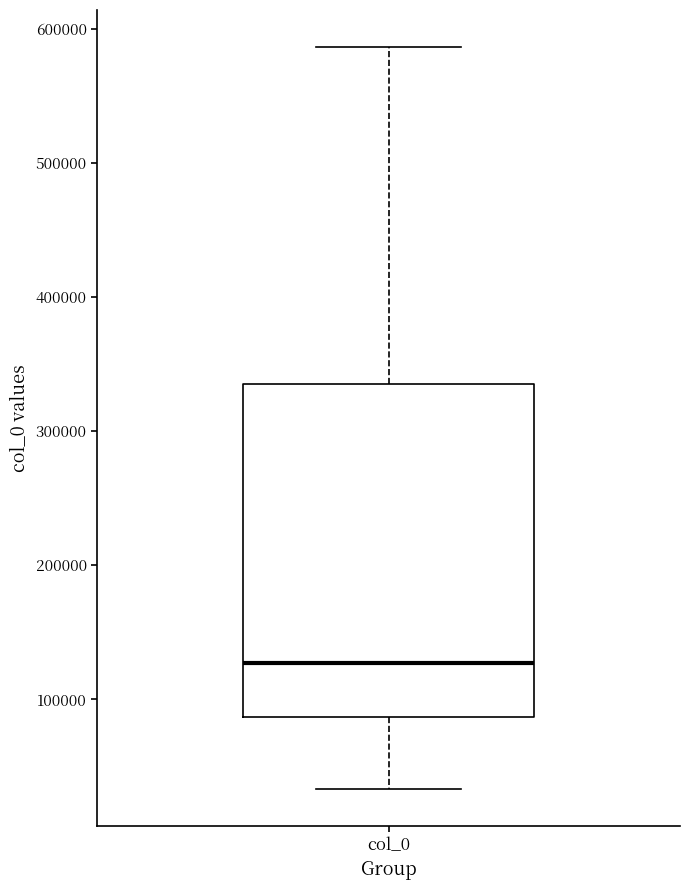

Where does the median line of the box for col_0 sit on the y-axis? The values are not printed on the chart, so give them approximately, as read against the axis.

130000